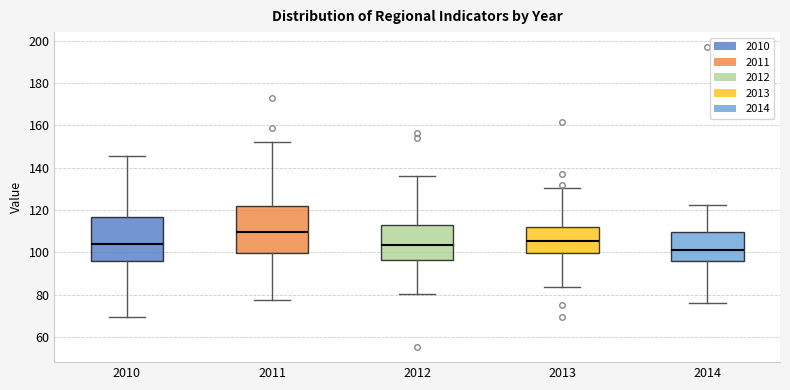

Reading left to right, read every box against the y-axis: the position of its median line, the range the box covers, and the ends of its whiskers. The values are not printed on the chart, so give them approximately, as read against the axis.

2010: median 104, box 96 to 116, whiskers 70 to 146
2011: median 110, box 100 to 122, whiskers 78 to 152
2012: median 104, box 96 to 112, whiskers 80 to 136
2013: median 106, box 100 to 112, whiskers 84 to 130
2014: median 102, box 96 to 110, whiskers 76 to 122